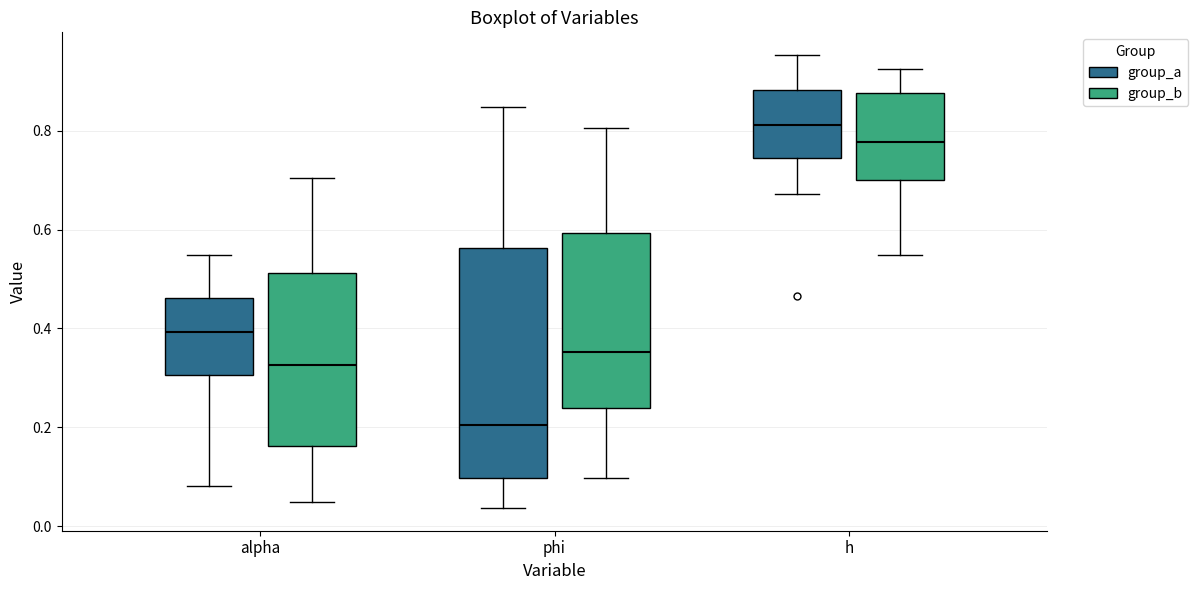

Reading left to right, transcribe this box plot: for each box, give where its median line is, the range the box spans, and where its two whiskers end, as read against the y-axis. The values are not printed on the chart, so give them approximately, as read against the axis.

alpha (group_a): median 0.40, box 0.30 to 0.46, whiskers 0.08 to 0.54
alpha (group_b): median 0.32, box 0.16 to 0.52, whiskers 0.04 to 0.70
phi (group_a): median 0.20, box 0.10 to 0.56, whiskers 0.04 to 0.84
phi (group_b): median 0.36, box 0.24 to 0.60, whiskers 0.10 to 0.80
h (group_a): median 0.82, box 0.74 to 0.88, whiskers 0.68 to 0.96
h (group_b): median 0.78, box 0.70 to 0.88, whiskers 0.54 to 0.92